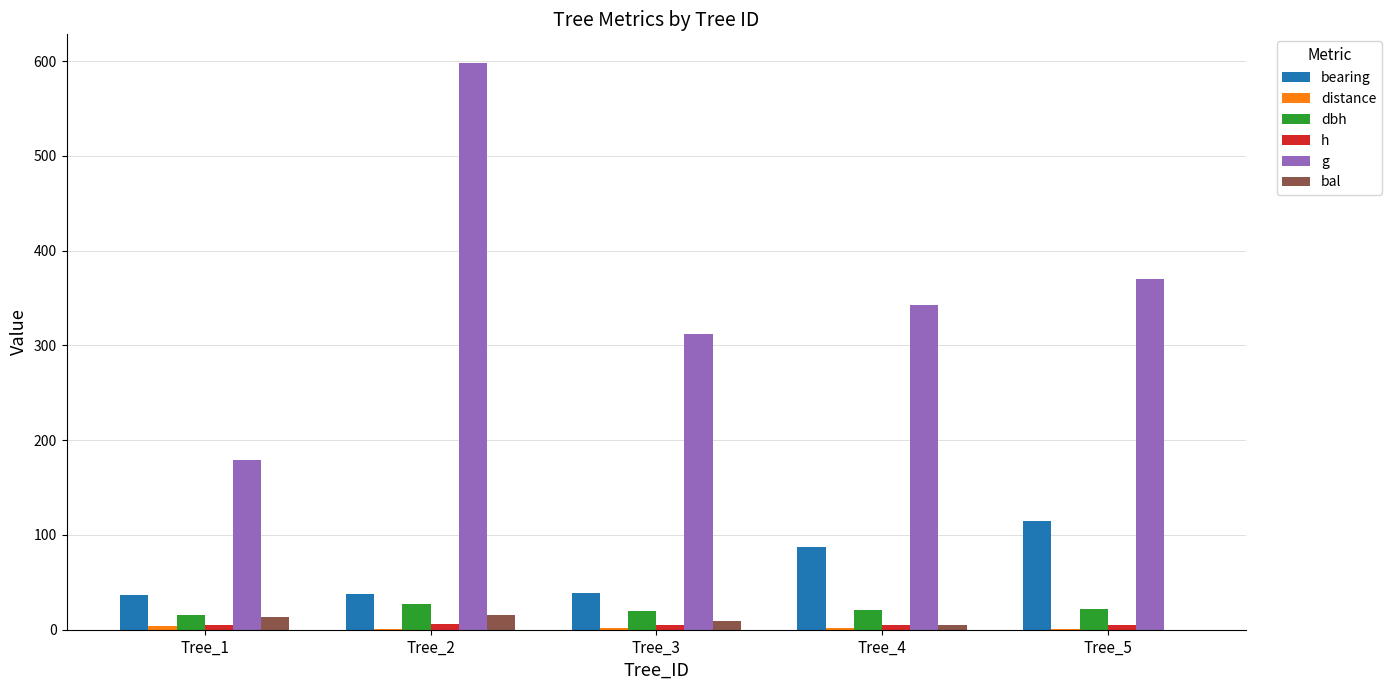

What is the difference between the dbh values at Tree_2 and Tree_3?

7.7